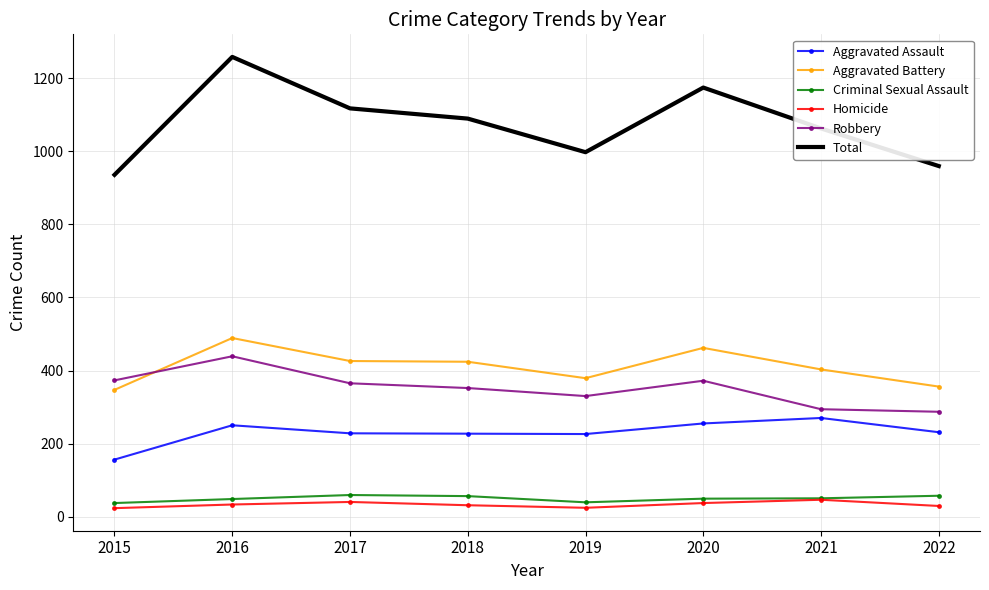

Is it true that Robbery equals 156 at 2015?

False